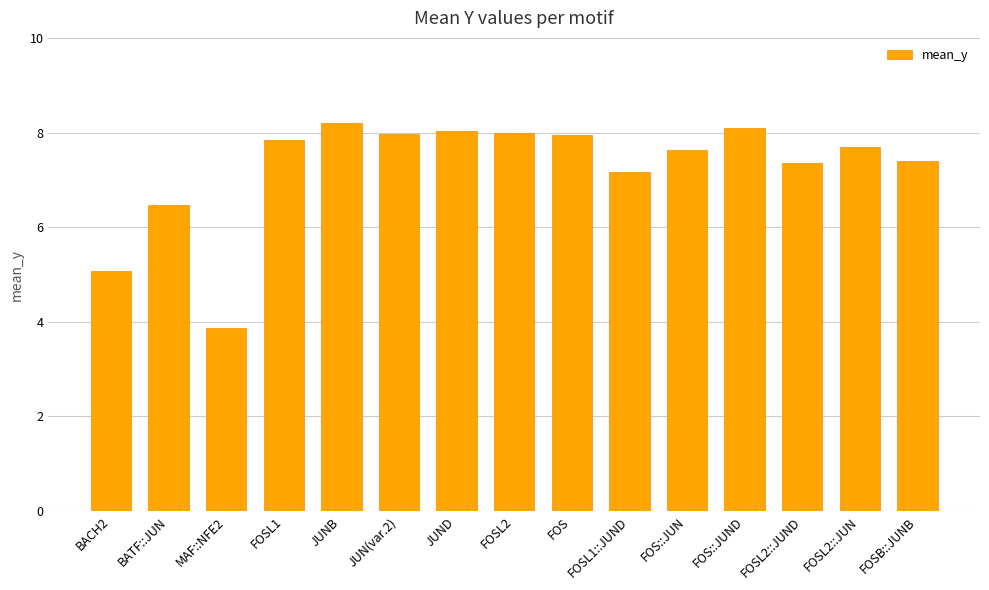

What is the value of the 1st bar from the left?

5.1